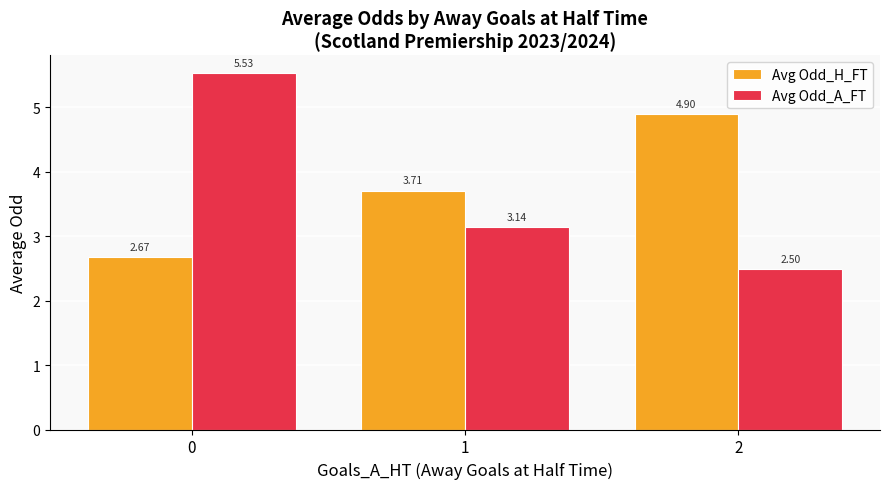

How many categories are shown in the chart?

3